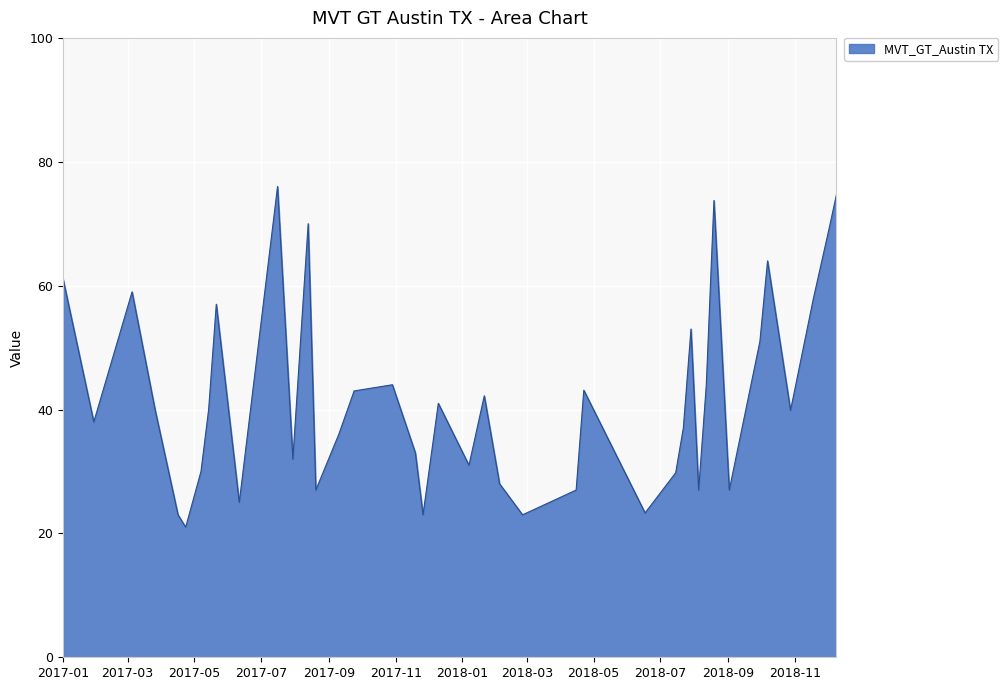

What is the difference between the maximum and minimum values?

55.0